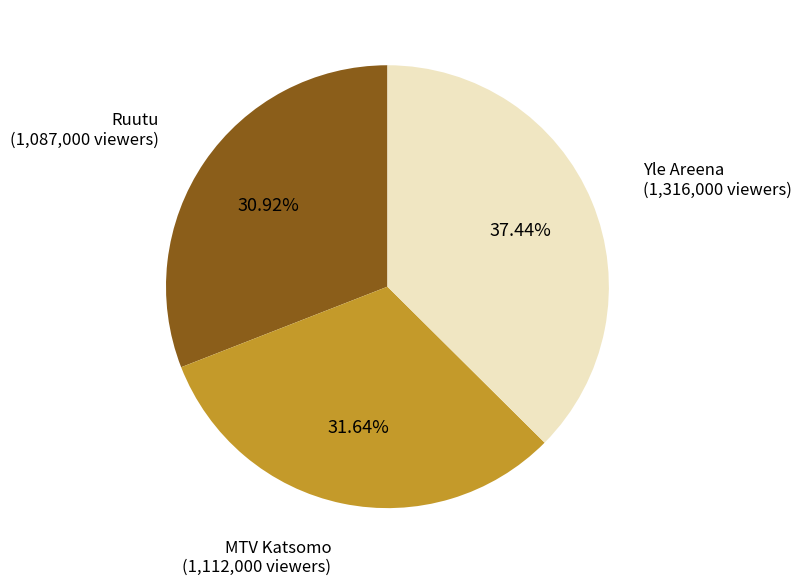

Is there any slice that represents more than half of the pie?

No